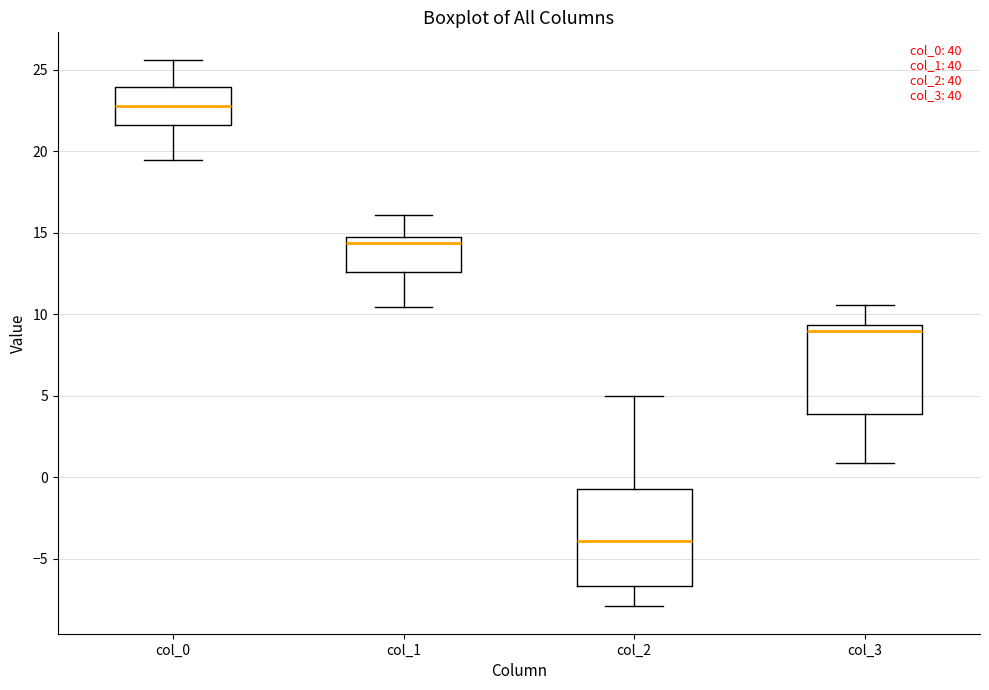

Where does the upper whisker of the box for col_0 end on the y-axis? The values are not printed on the chart, so give them approximately, as read against the axis.

25.5